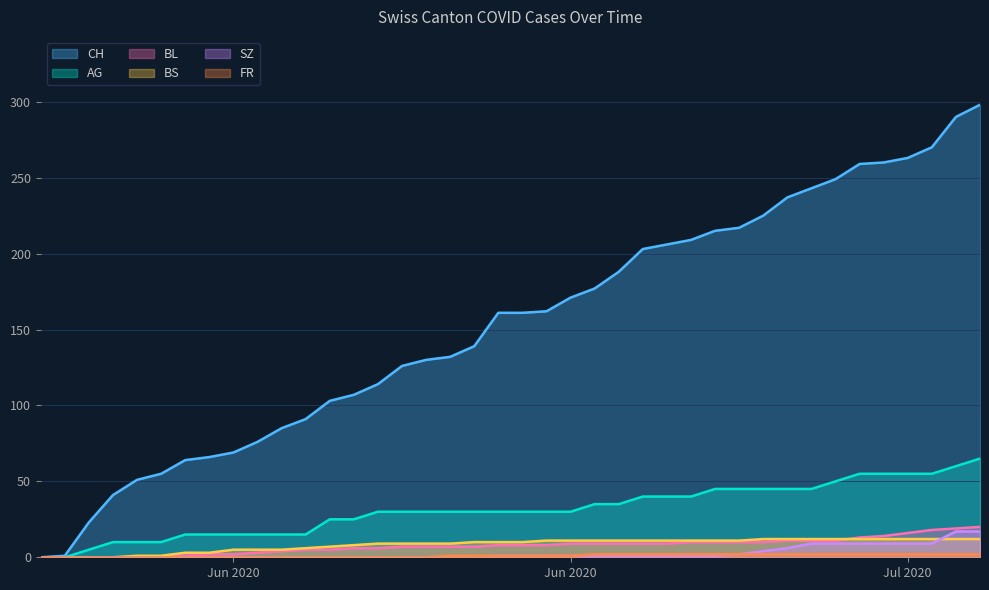

Which category has the lowest value in the BL series?

2020-05-31